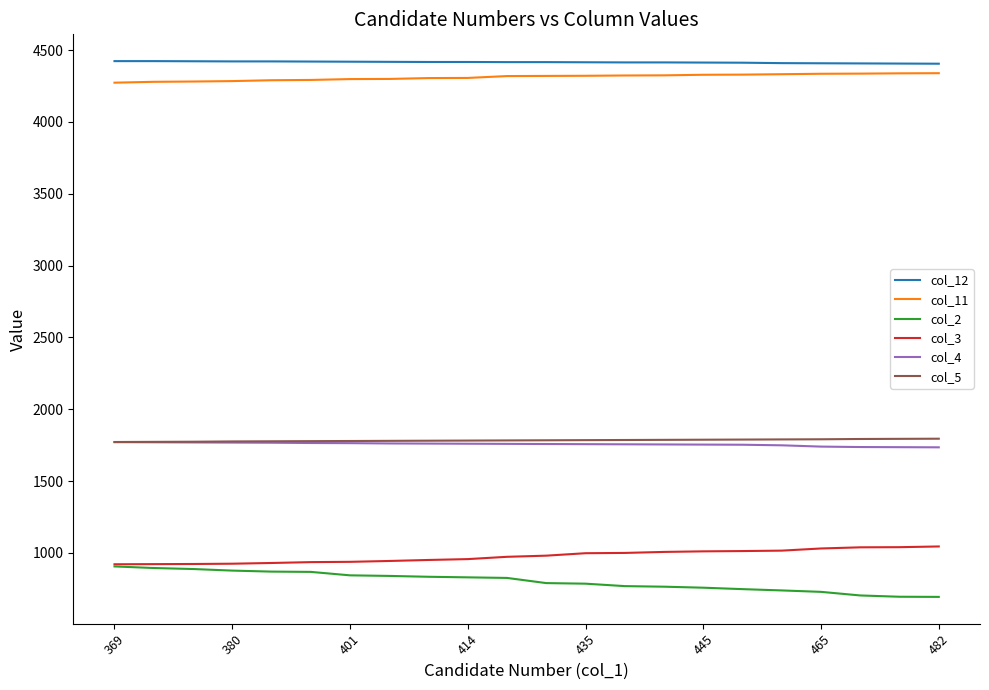

True or false: col_5 and col_12 intersect in this chart.

False